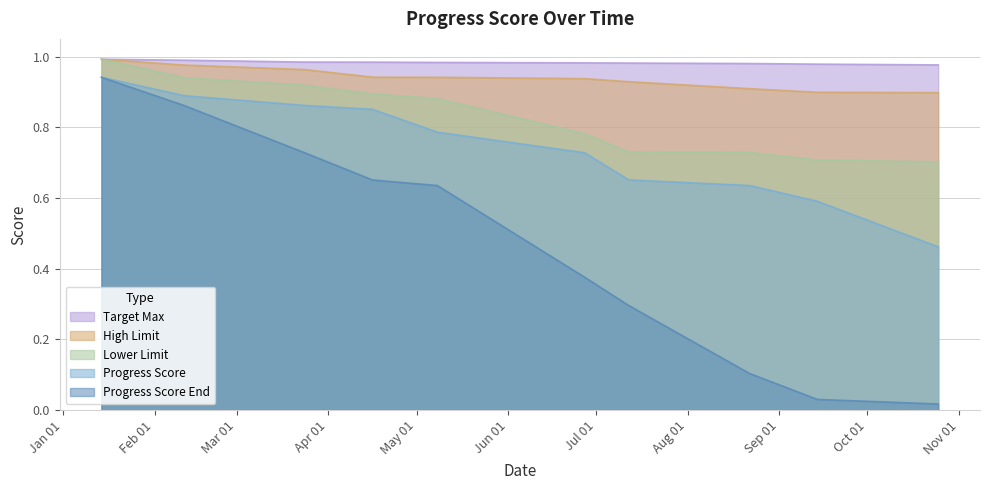

Reading right to left, extract all data points from this chart.

Progress Score End: 2017-10-25=0.0	2017-09-14=0.0	2017-08-22=0.1	2017-07-12=0.3	2017-06-27=0.4	2017-05-08=0.6	2017-04-16=0.7	2017-03-24=0.7	2017-02-11=0.9	2017-01-14=0.9
Progress Score: 2017-10-25=0.5	2017-09-14=0.6	2017-08-22=0.6	2017-07-12=0.7	2017-06-27=0.7	2017-05-08=0.8	2017-04-16=0.9	2017-03-24=0.9	2017-02-11=0.9	2017-01-14=0.9
Lower Limit: 2017-10-25=0.7	2017-09-14=0.7	2017-08-22=0.7	2017-07-12=0.7	2017-06-27=0.8	2017-05-08=0.9	2017-04-16=0.9	2017-03-24=0.9	2017-02-11=0.9	2017-01-14=1.0
High Limit: 2017-10-25=0.9	2017-09-14=0.9	2017-08-22=0.9	2017-07-12=0.9	2017-06-27=0.9	2017-05-08=0.9	2017-04-16=0.9	2017-03-24=1.0	2017-02-11=1.0	2017-01-14=1.0
Target Max: 2017-10-25=1.0	2017-09-14=1.0	2017-08-22=1.0	2017-07-12=1.0	2017-06-27=1.0	2017-05-08=1.0	2017-04-16=1.0	2017-03-24=1.0	2017-02-11=1.0	2017-01-14=1.0